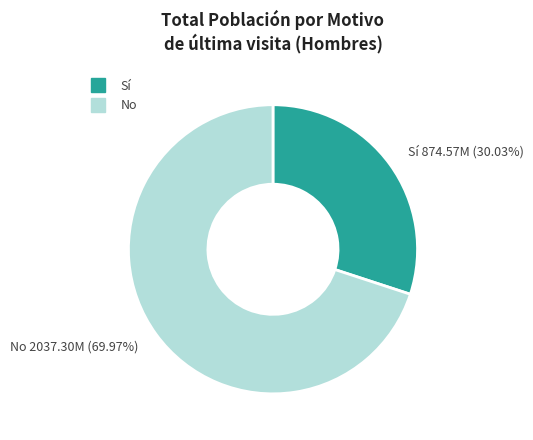

Which slice is the smallest?

Sí